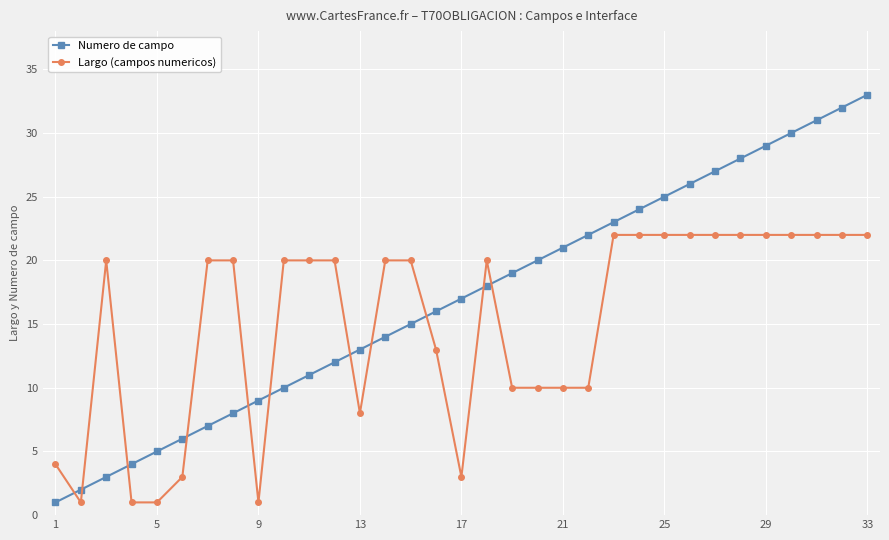

Which series has the widest spread of values?

Numero de campo